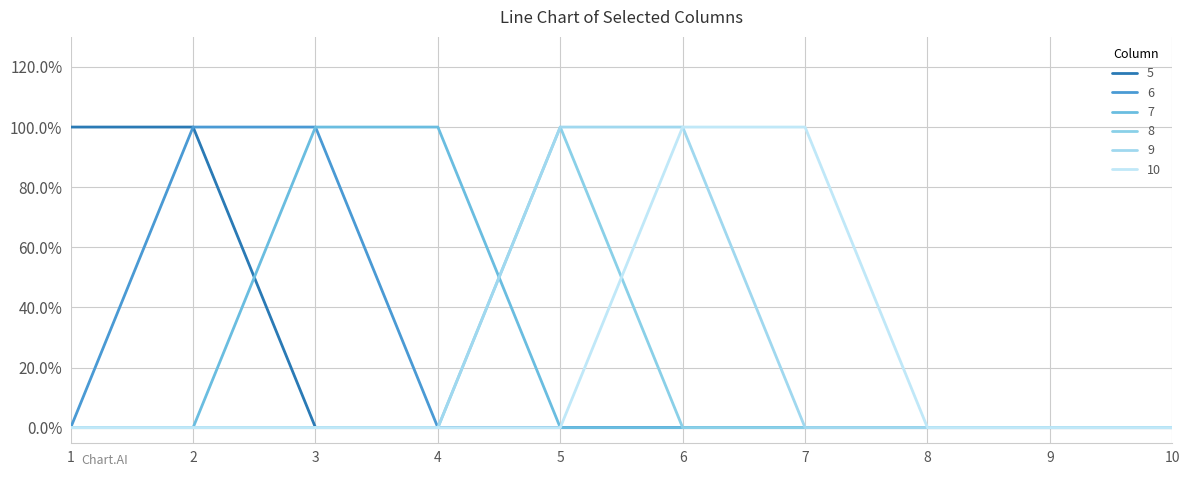

Count the 8 values in the range 0 to 1.

10